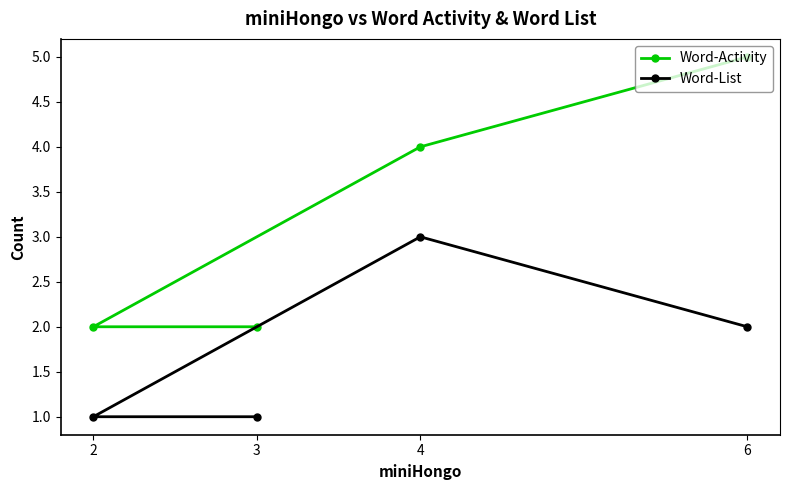

Where does the Word-Activity series first go above 4?

6